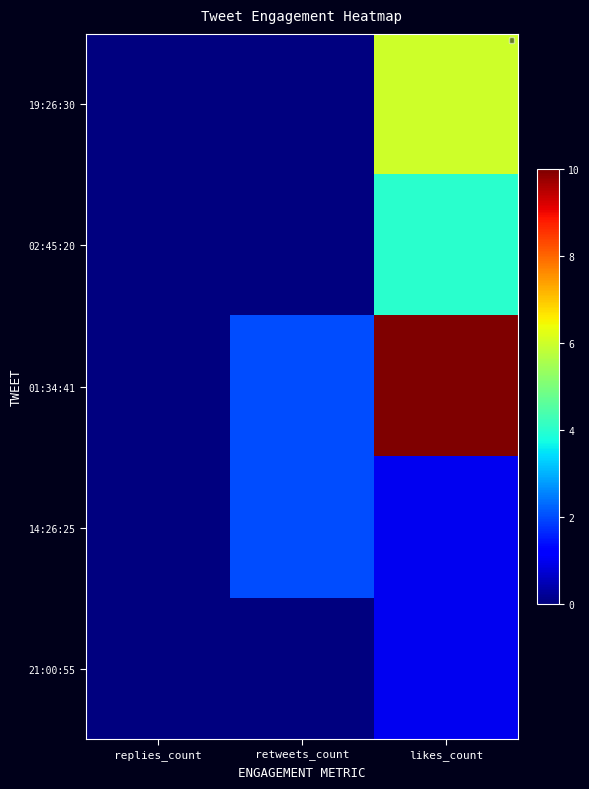

The value of row_0 at replies_count is 0. True or false?

True